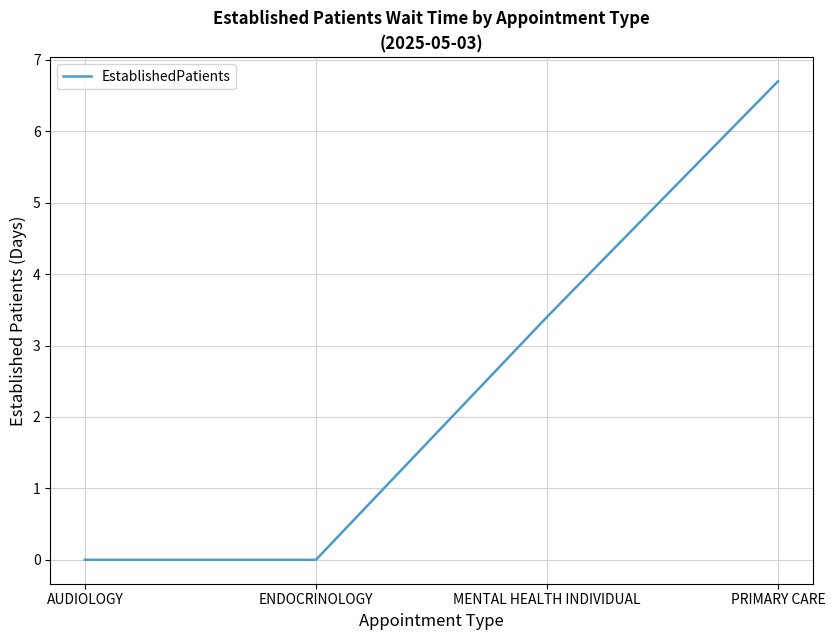

Is it true that the value at MENTAL HEALTH INDIVIDUAL is 3.4?

True